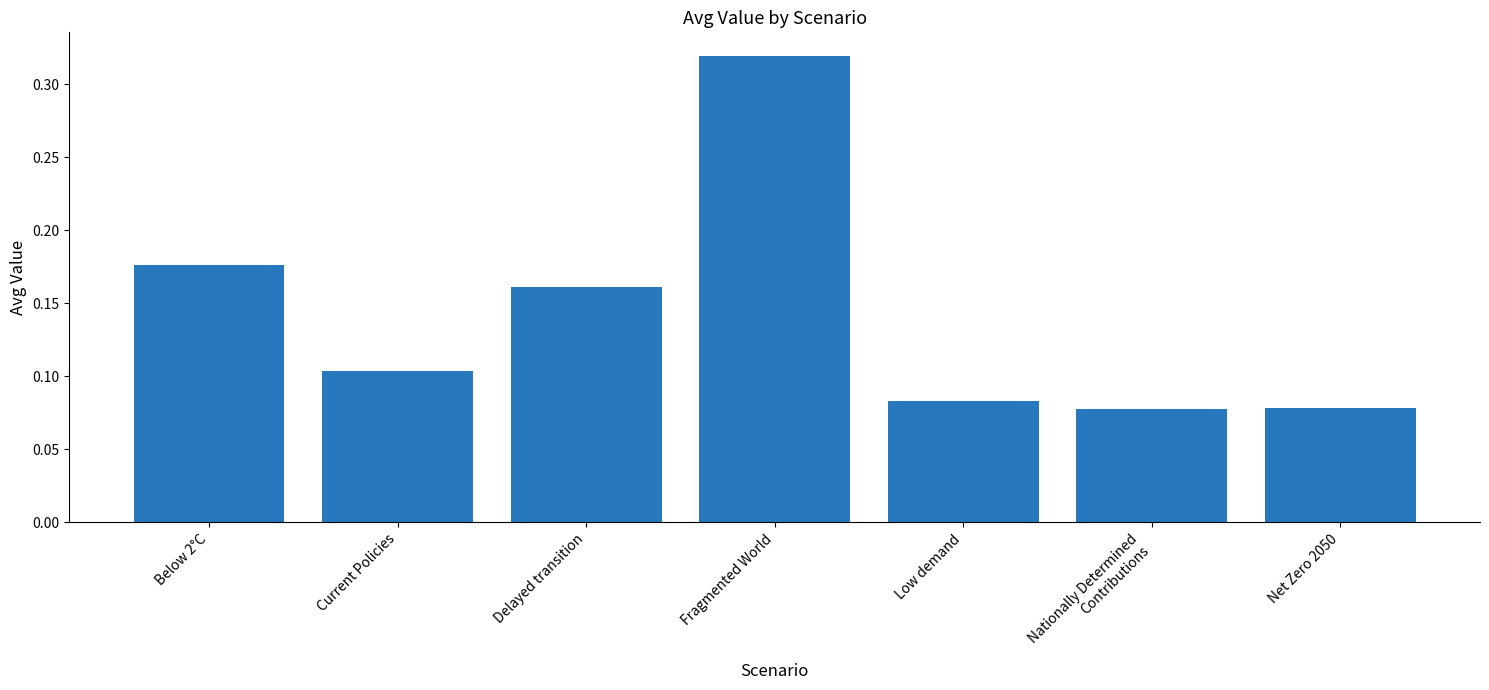

At which category does the chart reach its peak across all series?

Fragmented World